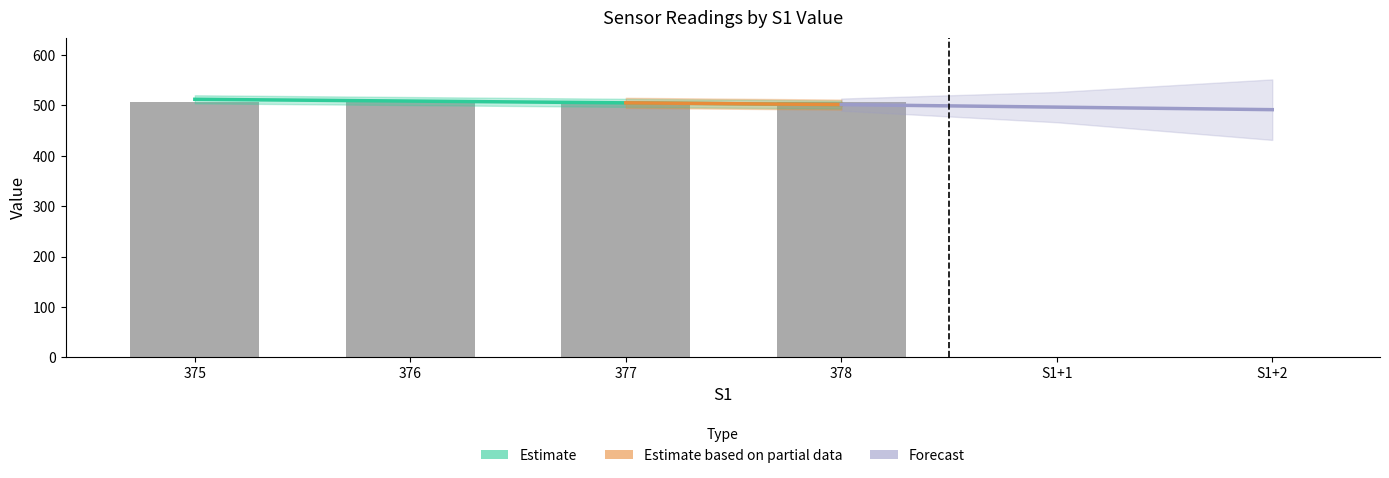

At which category is the sum across all series the highest?

377